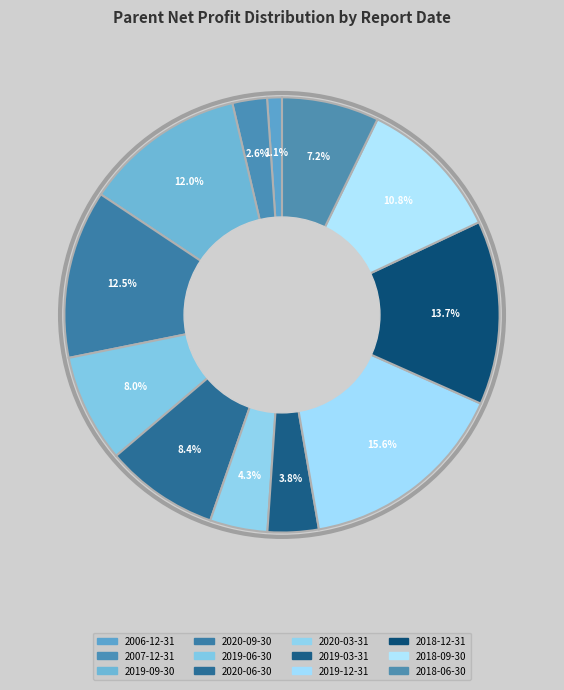

Do 2018-06-30 and 2018-09-30 together represent more than half of the pie?

No